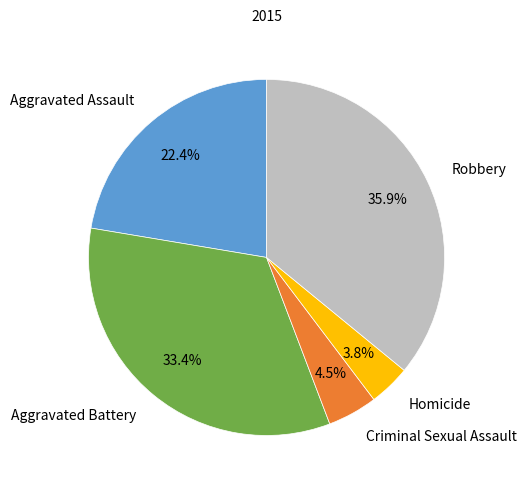

What is the total percentage of Homicide and Criminal Sexual Assault?

8.3%